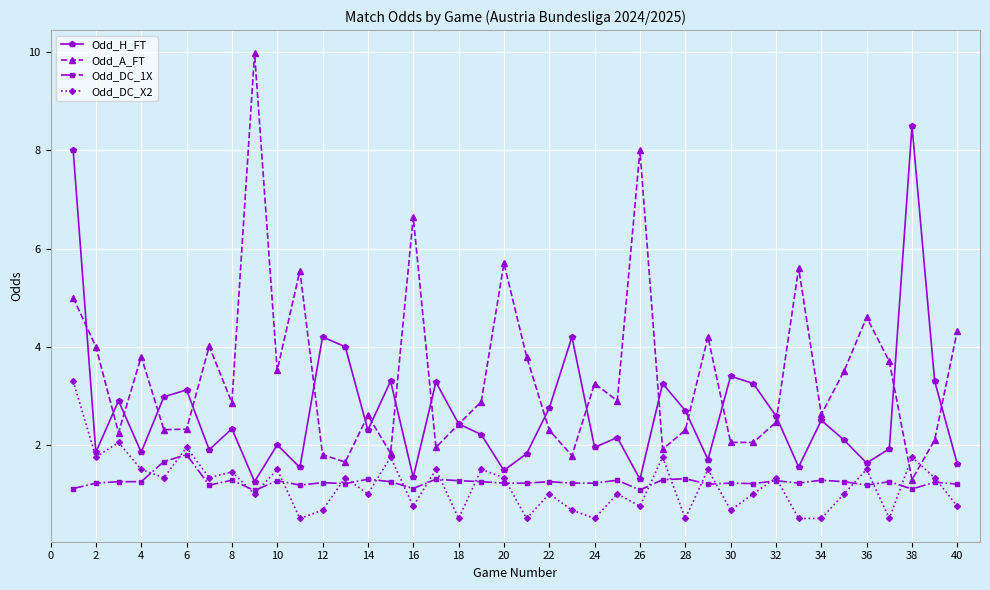

Which series has the largest range (max minus min)?

Odd_A_FT